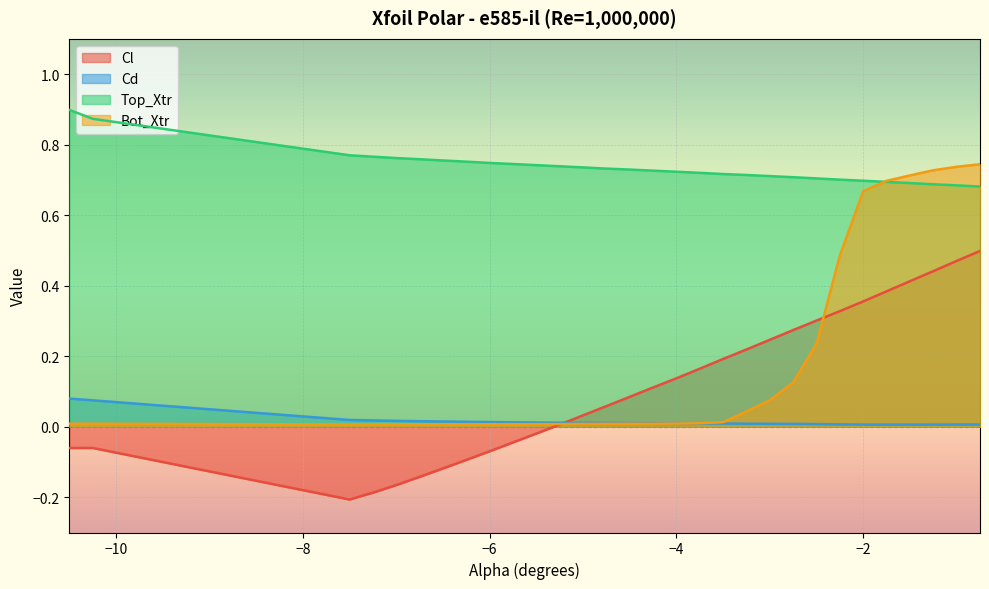

How many intersections are there between Cl and Bot_Xtr?

2